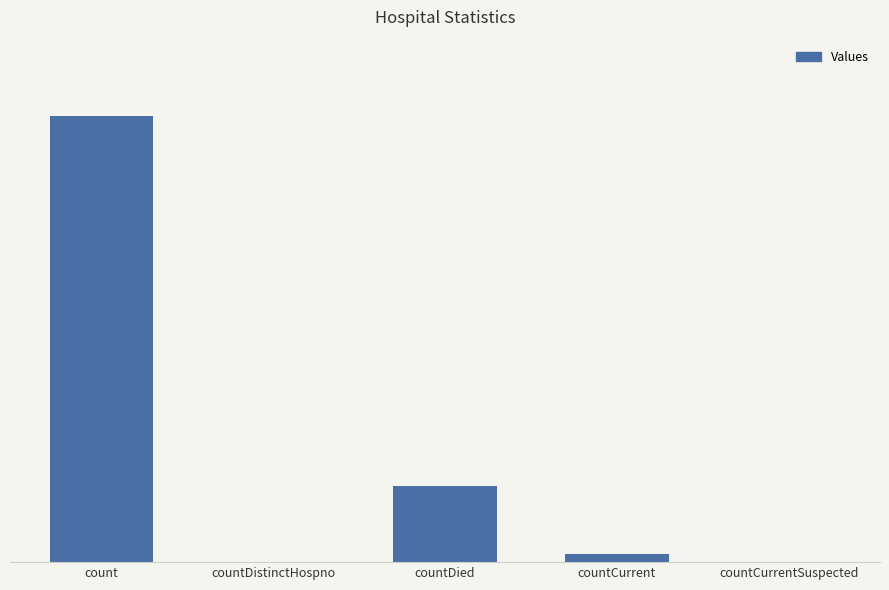

Are the bars horizontal?

No